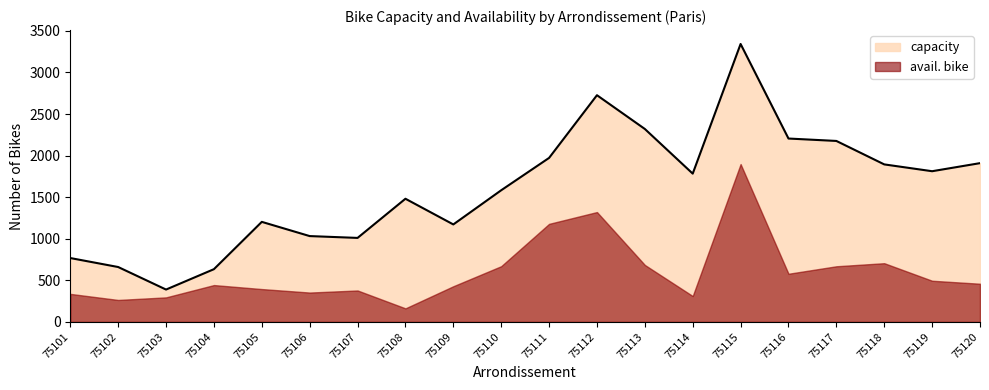

Count the number of categories in the chart.

20